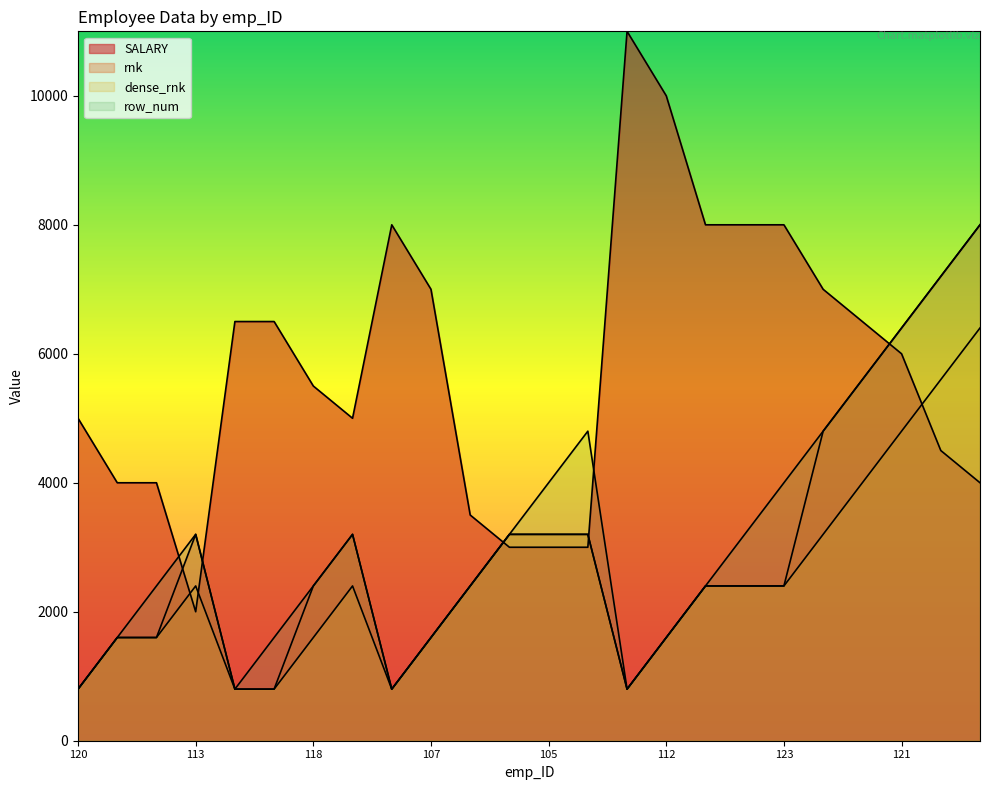

How many distinct data groups are displayed?

4